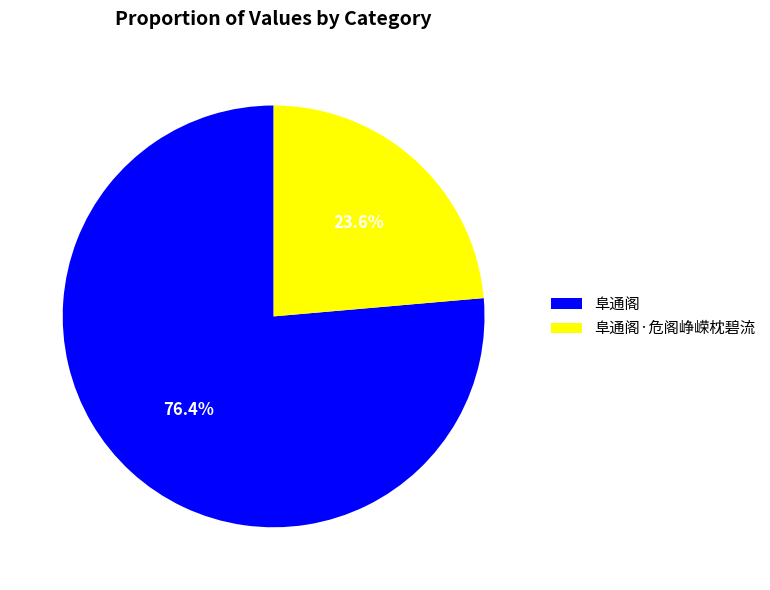

What is the largest slice in the pie chart?

阜通阁